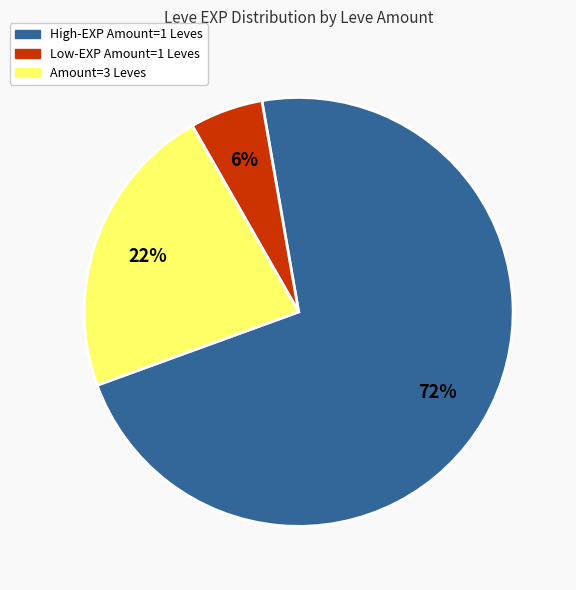

To the nearest percent, what is the average slice percentage?

33%